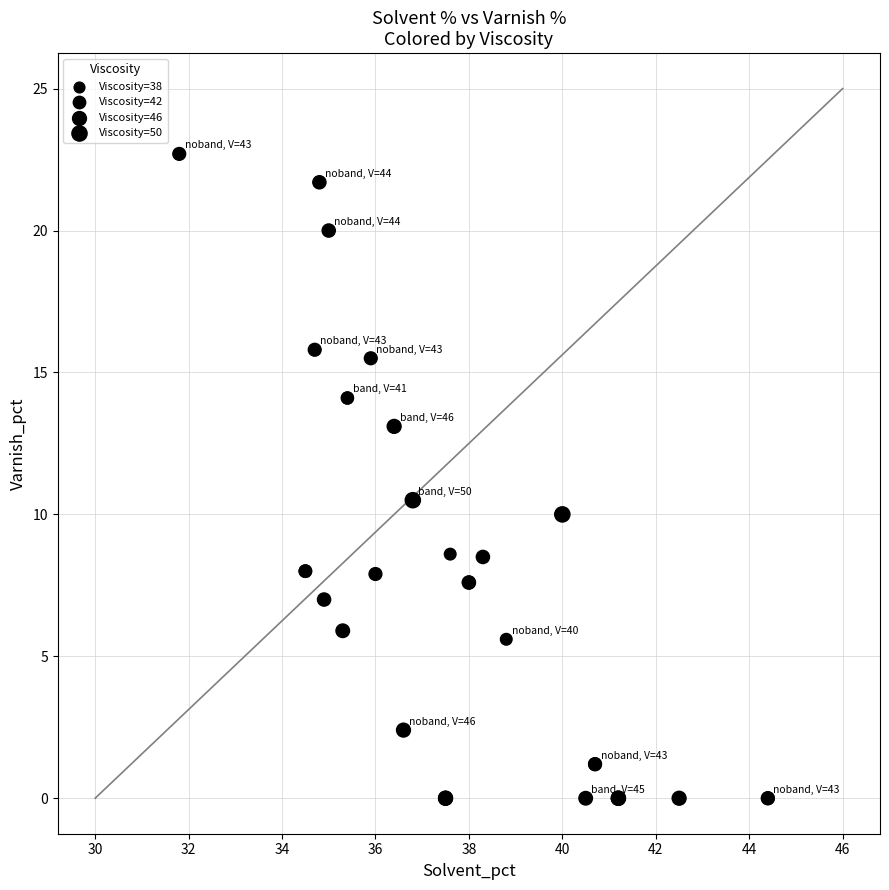

What Y value in the scatter plot is closest to 11?

10.5